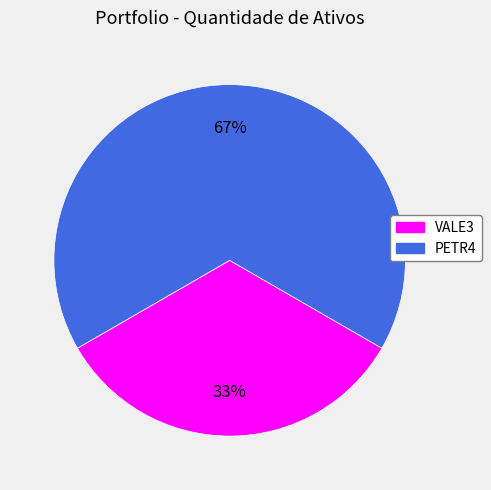

Which has a higher value, PETR4 or VALE3?

PETR4